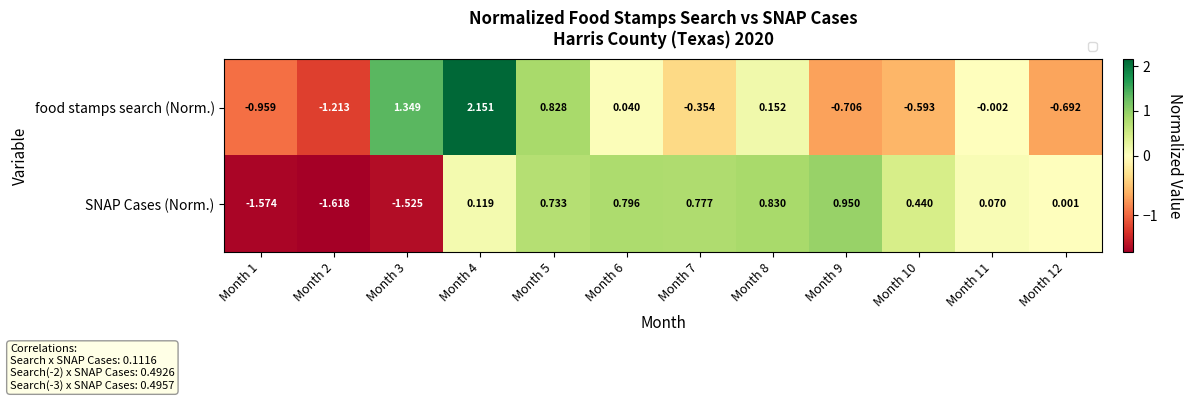

At how many categories does at least one series exceed 1?

2